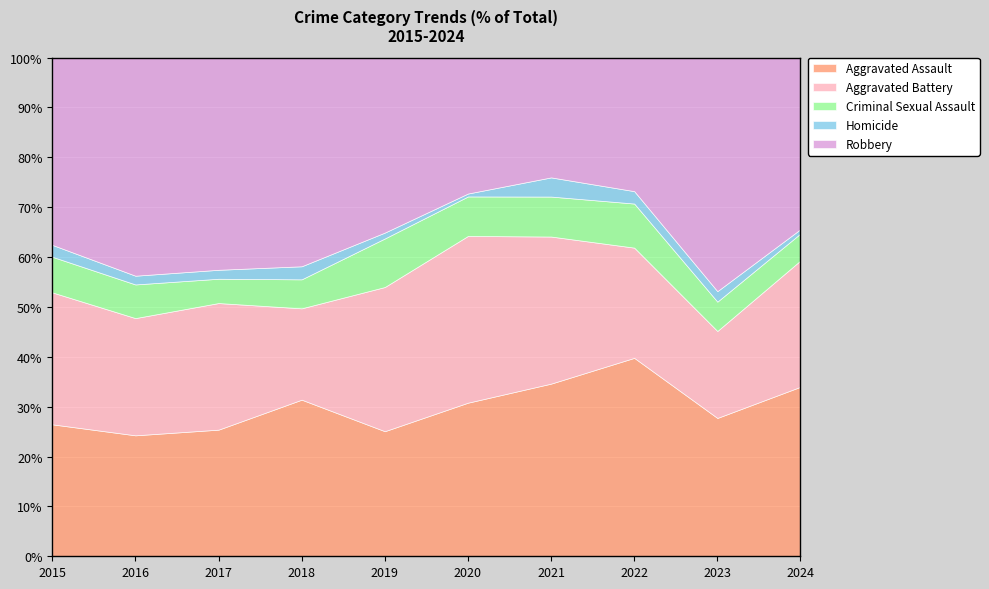

The value of Aggravated Assault at 2019 is 15.8. True or false?

False